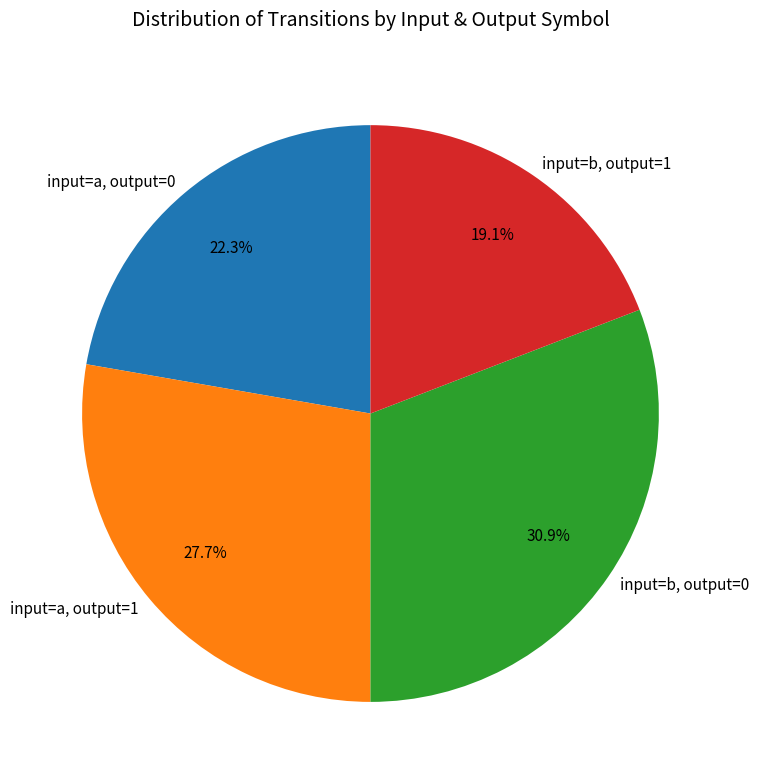

Combined, do input=a, output=1 and input=b, output=0 account for over 50%?

Yes